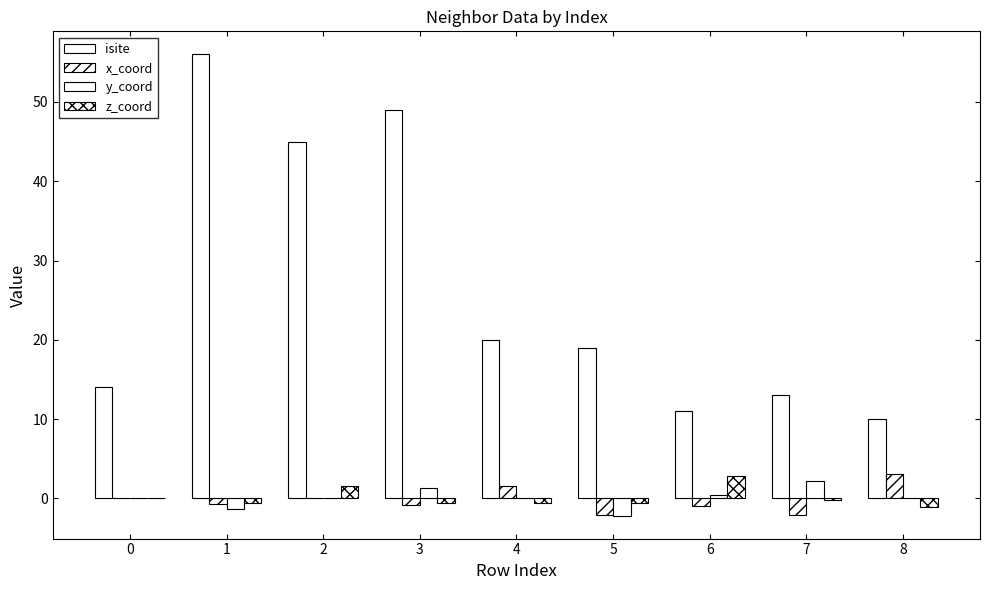

Count the number of categories in the chart.

9